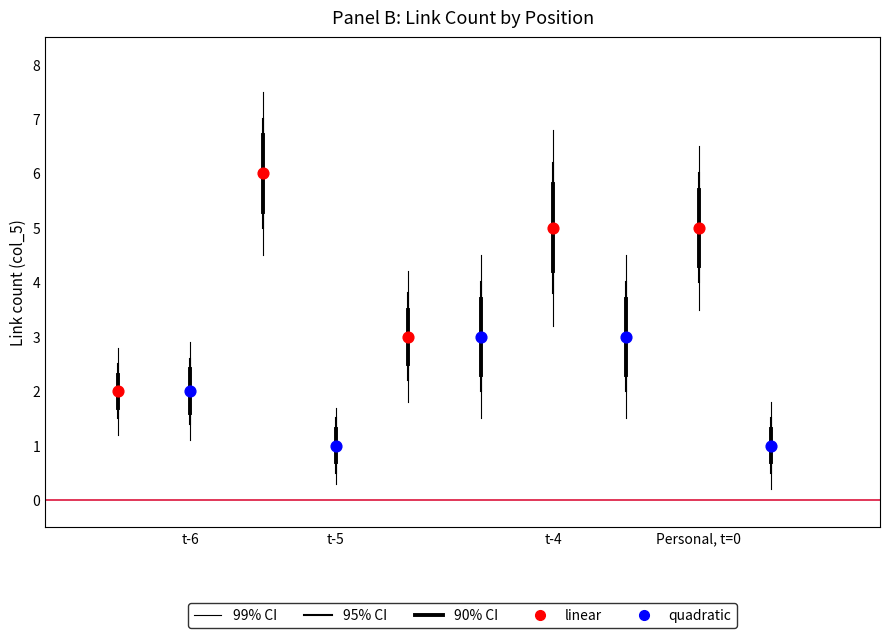

Which series reaches the minimum Y coordinate?

quadratic